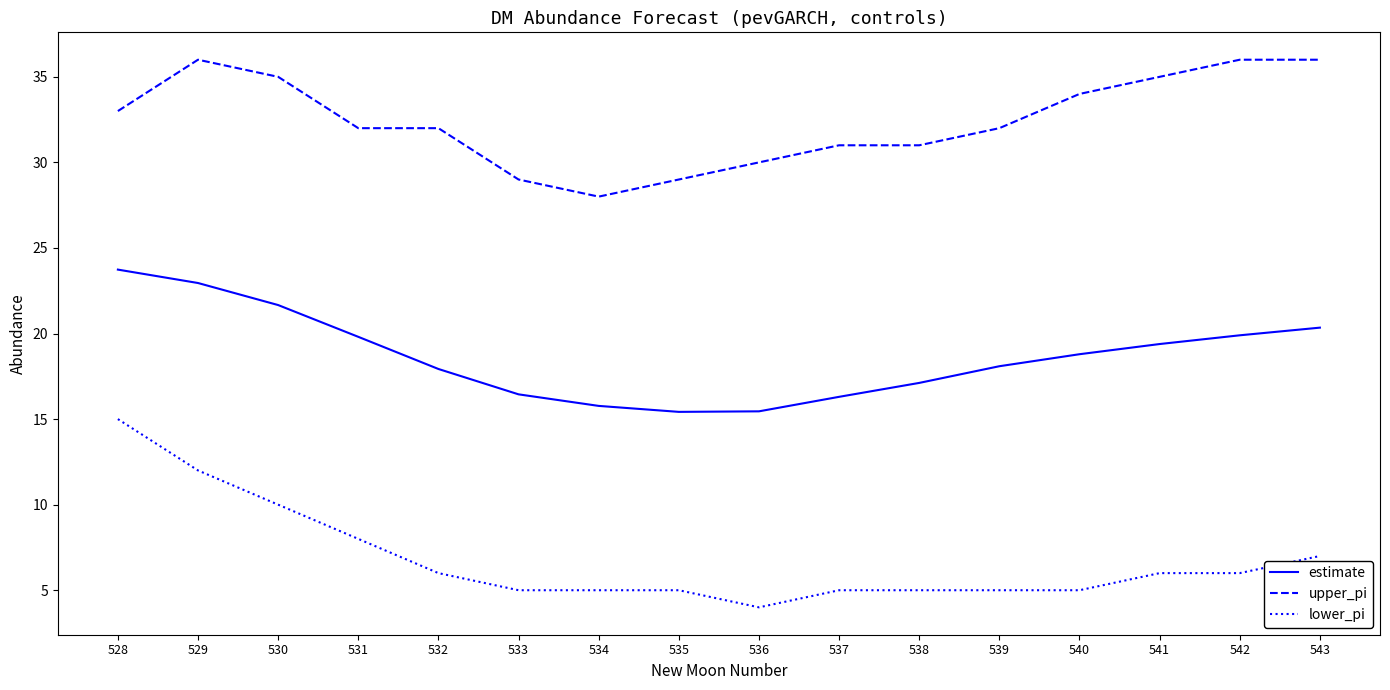

What are all the series names shown in the legend?

estimate, upper_pi, lower_pi